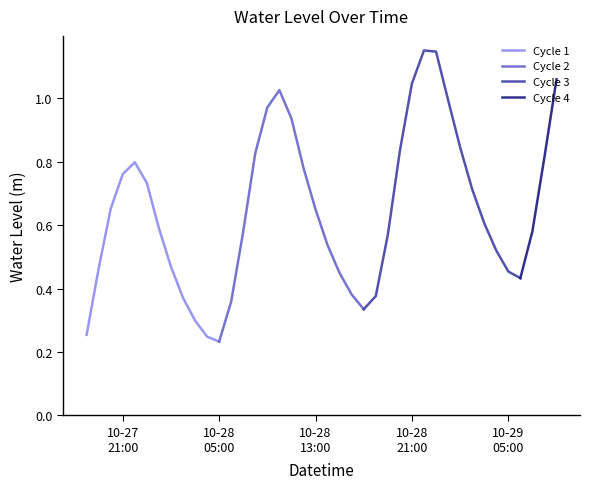

What is the minimum value shown in the chart?

0.2